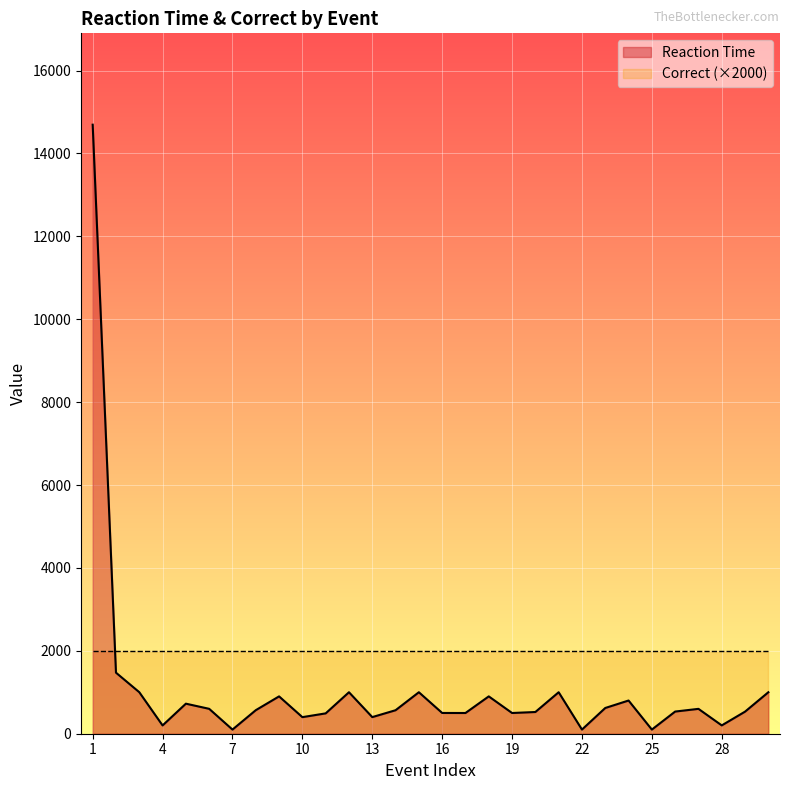

How many points are lower than both their immediate neighbors (excluding endpoints)?

9